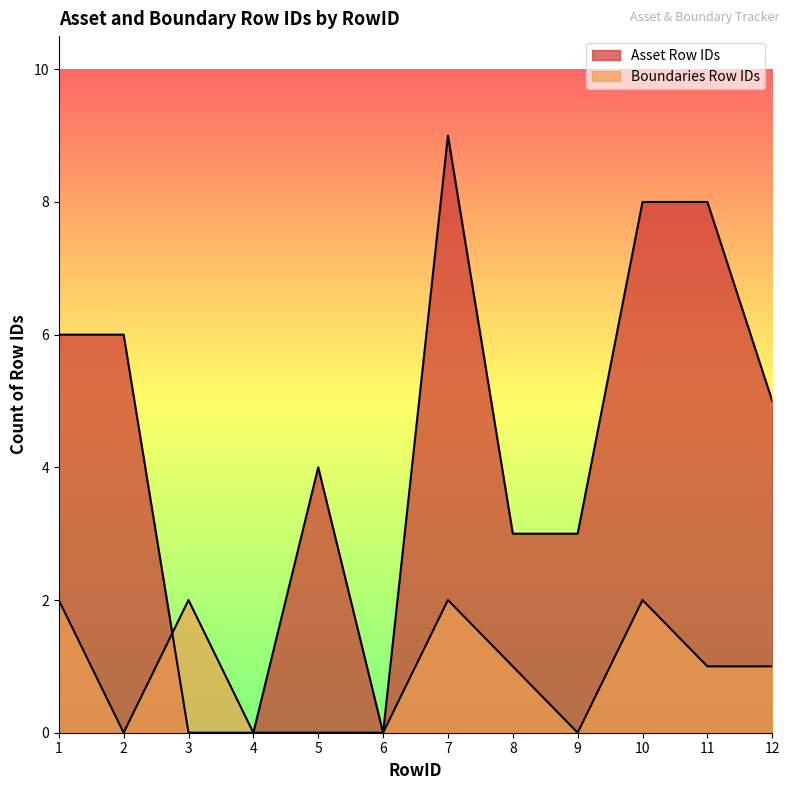

Does the chart display data point markers on the line(s)?

No